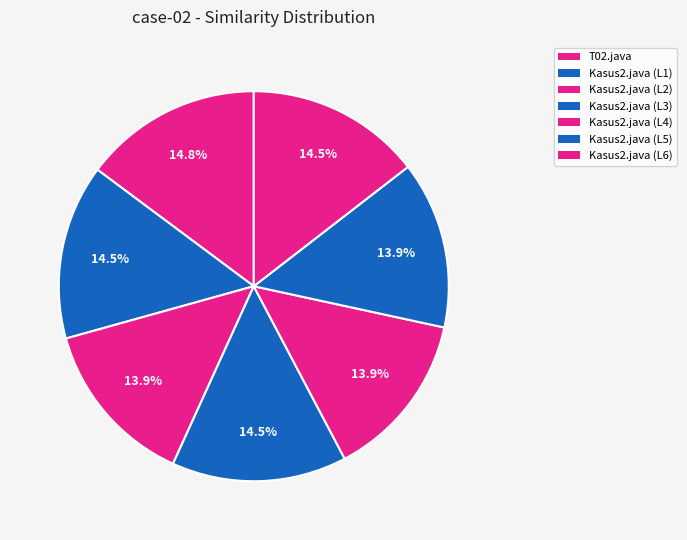

Combined, do Kasus2.java (L4) and Kasus2.java (L3) account for over 50%?

No